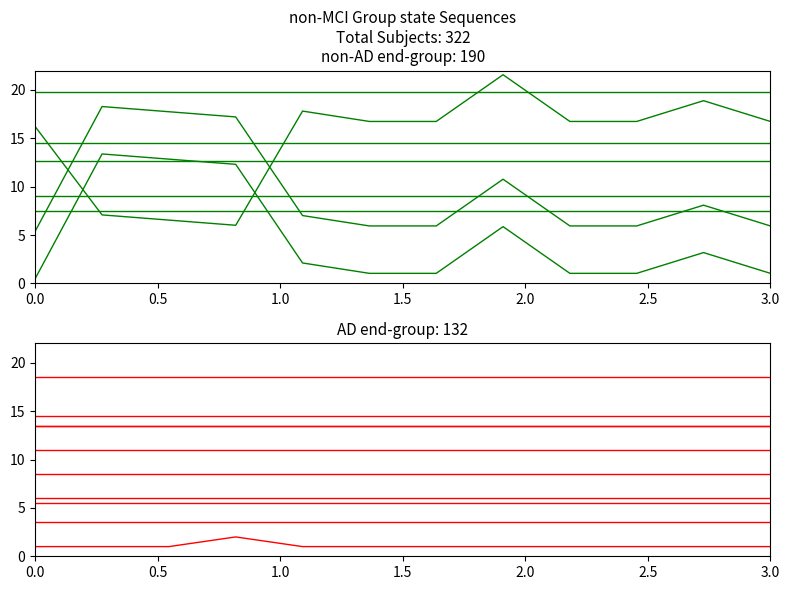

After their last crossing, which series has the higher values: L-Cluster36 or L-NoChange?

L-NoChange